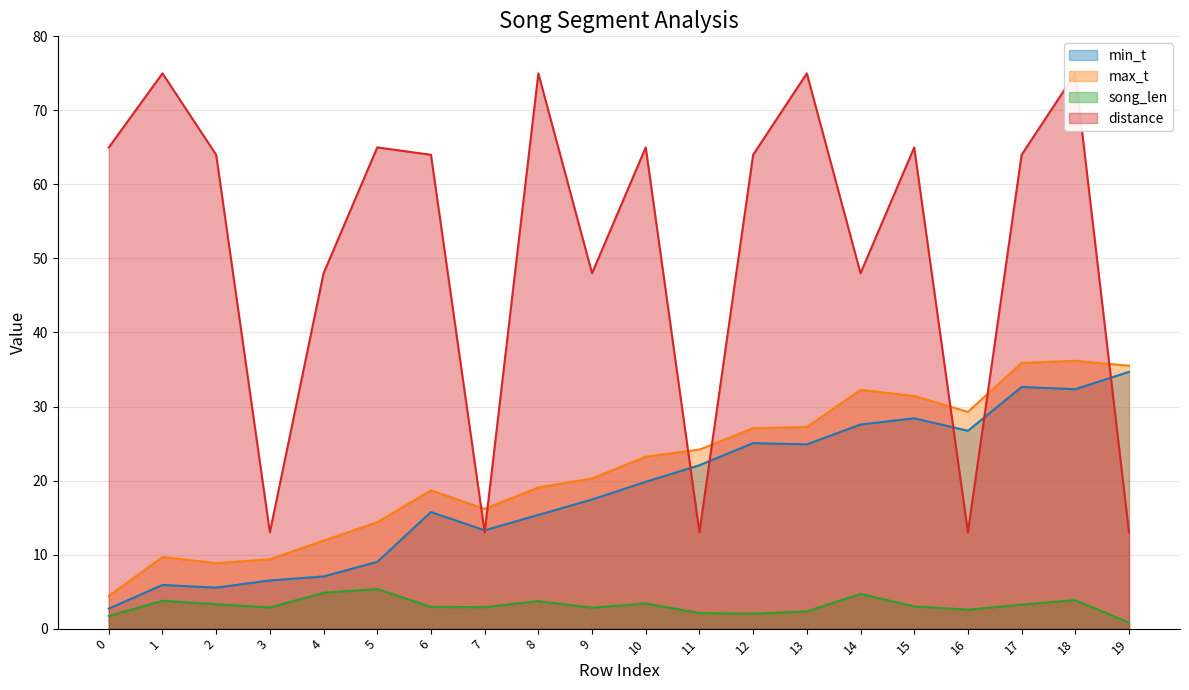

Which series changed the most between 0 and 9?

distance